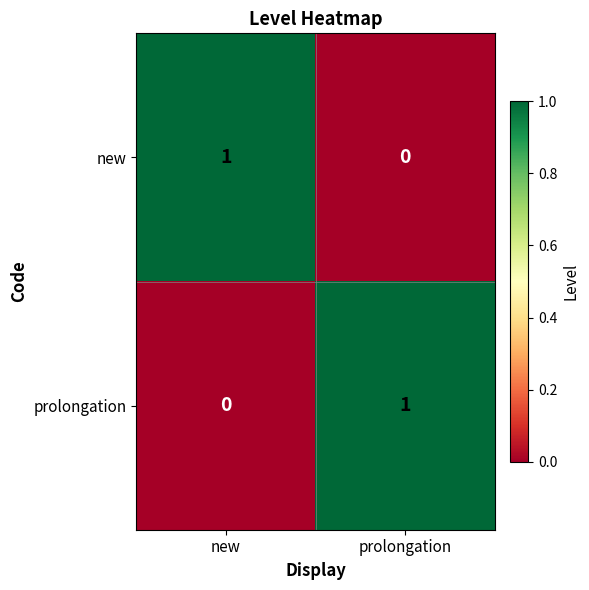

Reading left to right, list all the values displayed in this chart.

new: 1	0
prolongation: 0	1